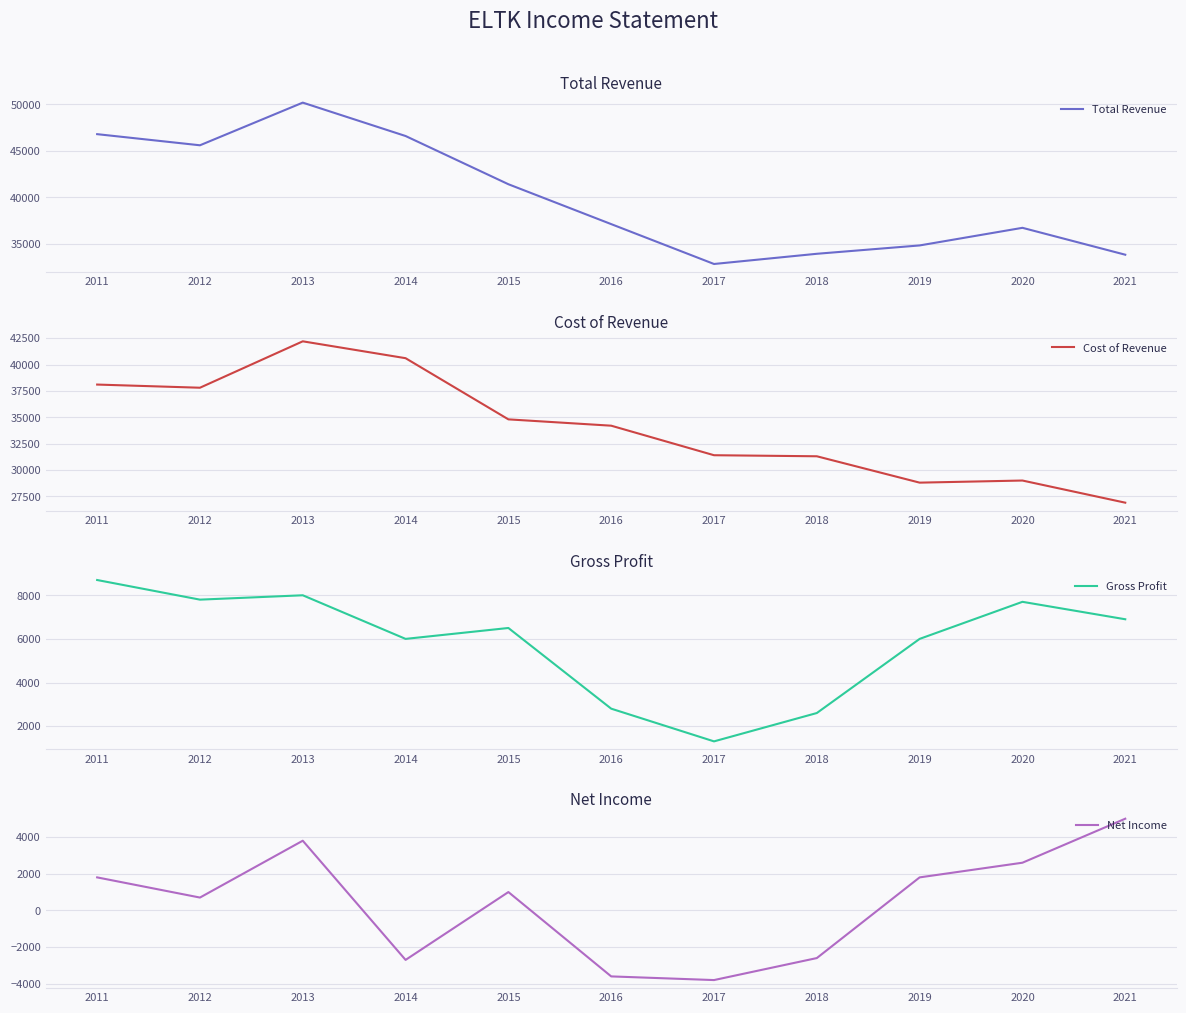

The Cost of Revenue series shows 42200 at 2013. True or false?

True